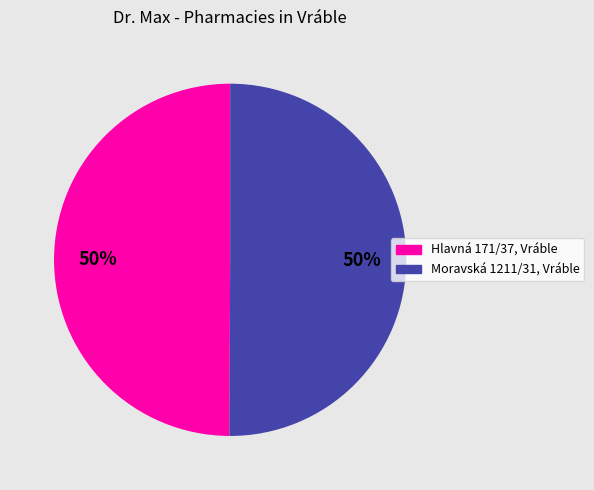

What is the ratio of the value at Hlavná 171/37, Vráble to the value at Moravská 1211/31, Vráble?

1.0